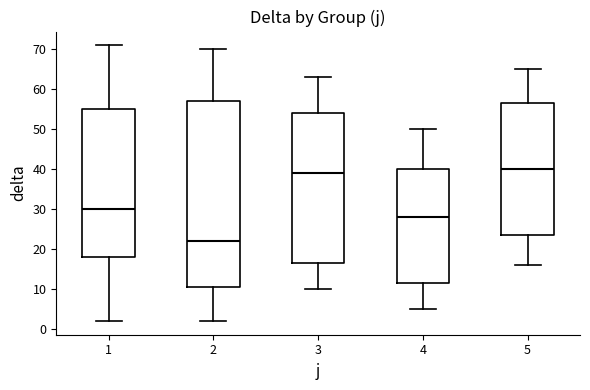

Reading left to right, transcribe this box plot: for each box, give where its median line is, the range the box spans, and where its two whiskers end, as read against the y-axis. The values are not printed on the chart, so give them approximately, as read against the axis.

1: median 30, box 18 to 55, whiskers 2 to 71
2: median 22, box 11 to 57, whiskers 2 to 70
3: median 39, box 17 to 54, whiskers 10 to 63
4: median 28, box 12 to 40, whiskers 5 to 50
5: median 40, box 24 to 57, whiskers 16 to 65